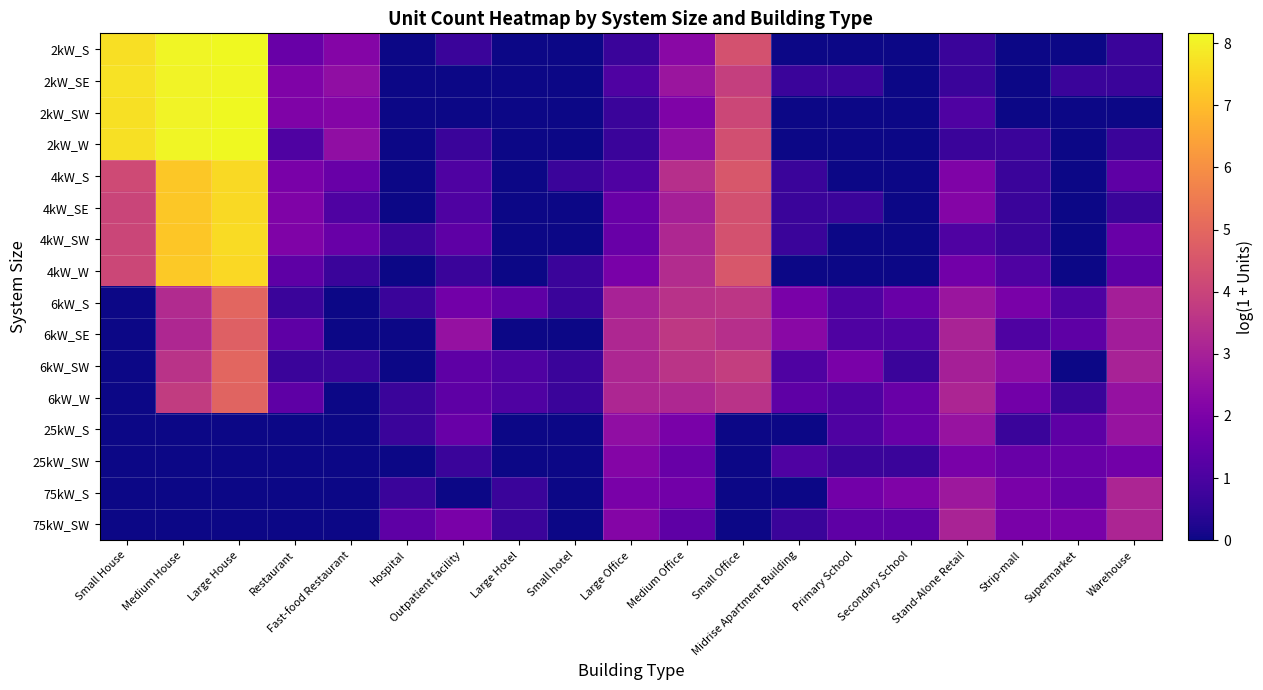

List the series in order of their peak value, lowest first.

25kW_SW, 25kW_S, 75kW_S, 75kW_SW, 6kW_SE, 6kW_W, 6kW_S, 6kW_SW, 4kW_W, 4kW_S, 4kW_SE, 4kW_SW, 2kW_SE, 2kW_SW, 2kW_S, 2kW_W